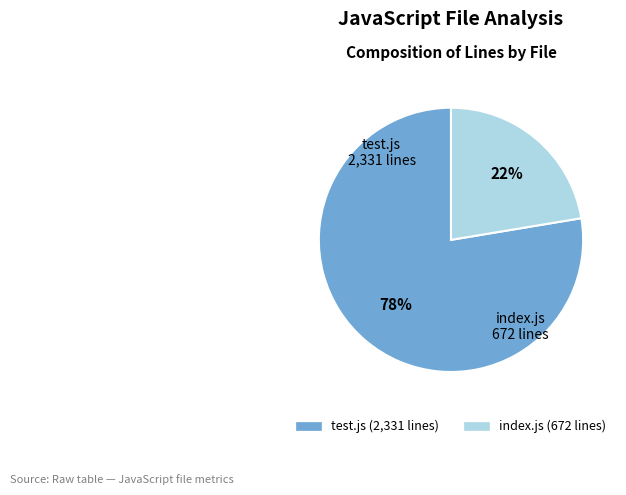

What is the ratio of the value at index.js to the value at test.js?

0.3